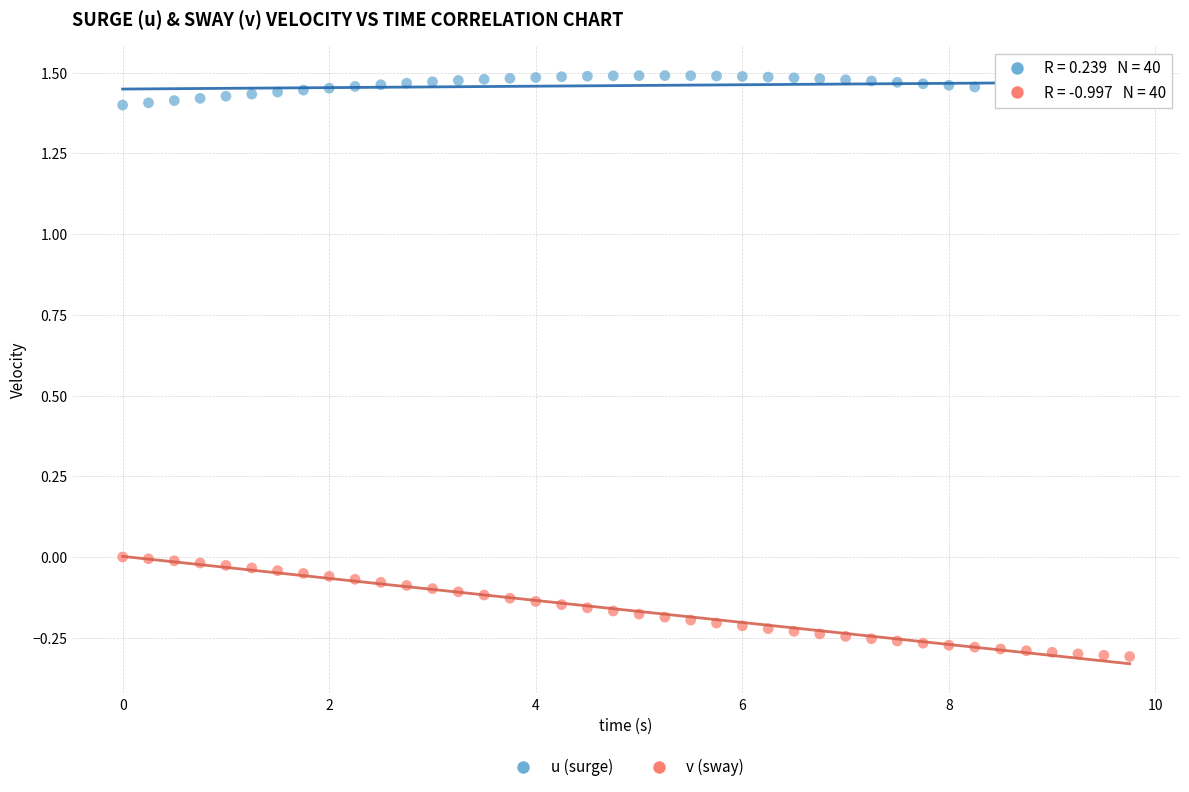

Across all data points, what is the range of Y values (max minus min)?

1.8